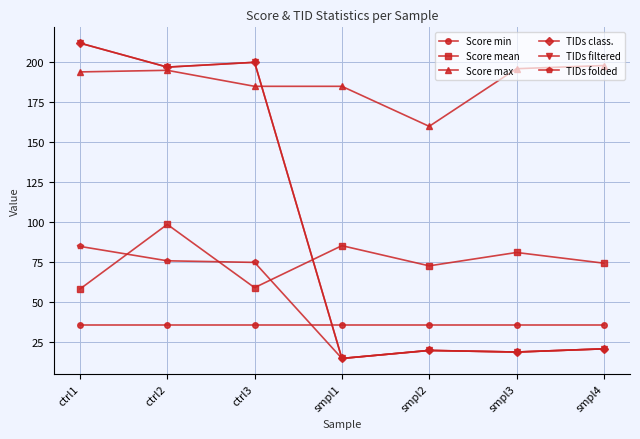

How many lines are shown in the chart?

6